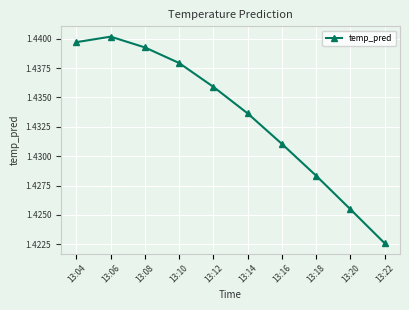

Which category has the highest value across all series?

13:06